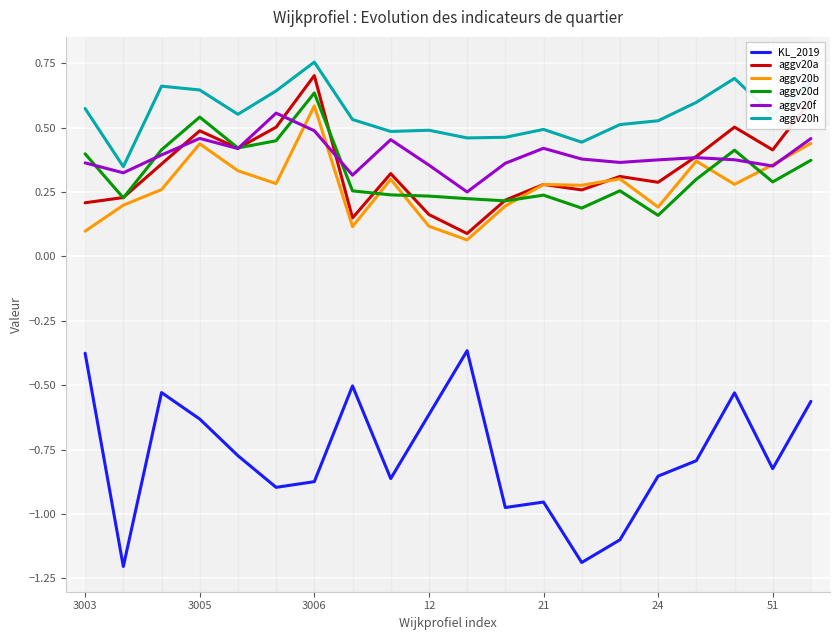

Which series has the largest range (max minus min)?

KL_2019